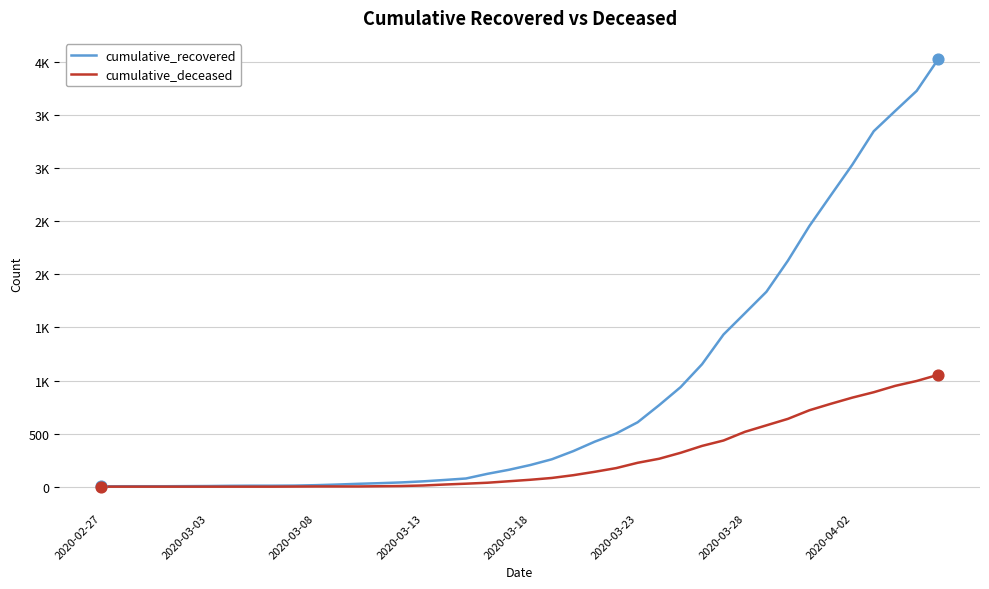

At how many categories does at least one series exceed 1789?

9